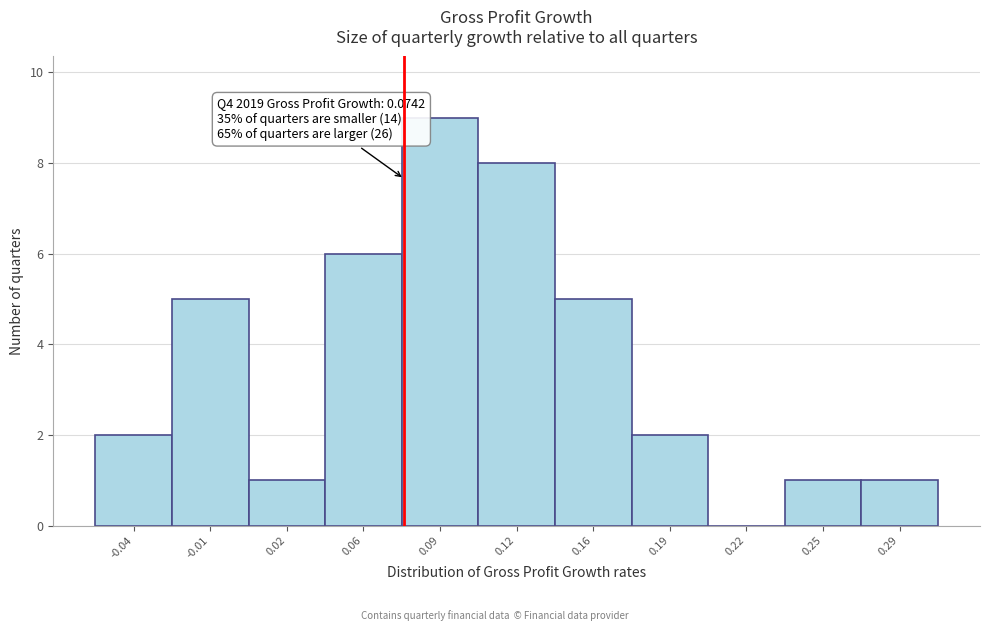

Reading left to right, transcribe all the data shown in this chart.

-0.04=2	-0.01=5	0.02=1	0.06=6	0.09=9	0.12=8	0.16=5	0.19=2	0.22=0	0.25=1	0.29=1